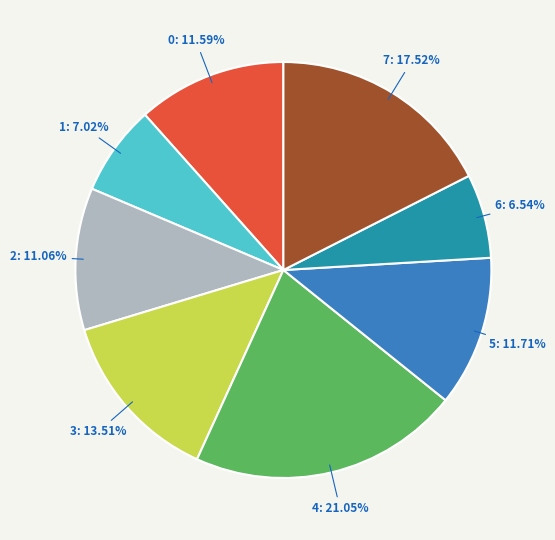

Does any single category account for the majority?

No